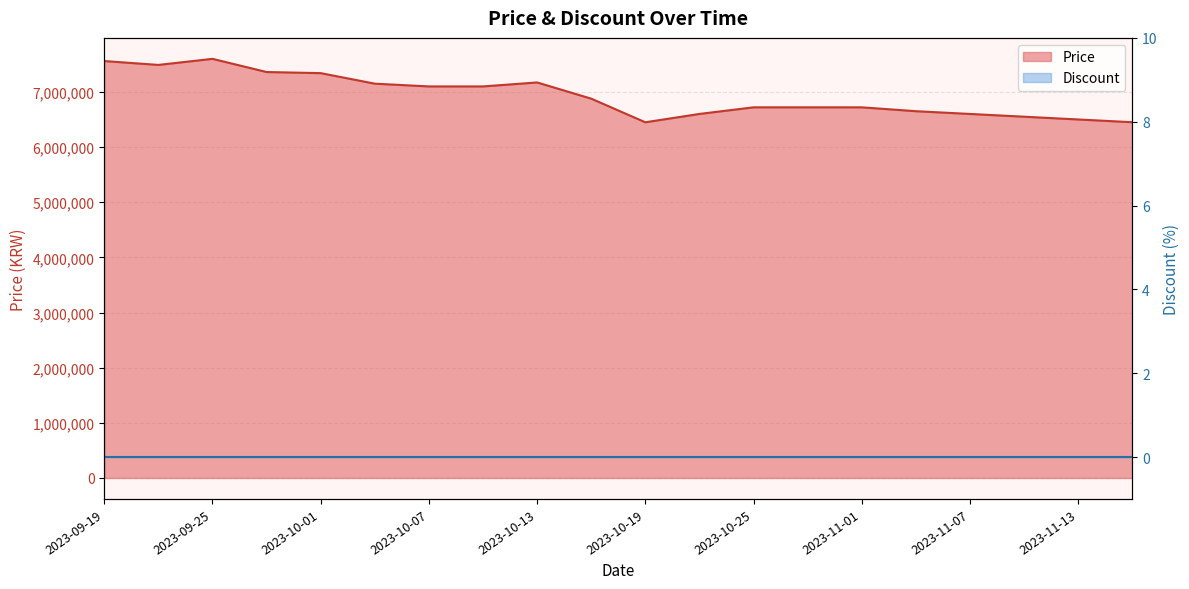

Is it true that the value at 2023-10-28 is 2342059?

False